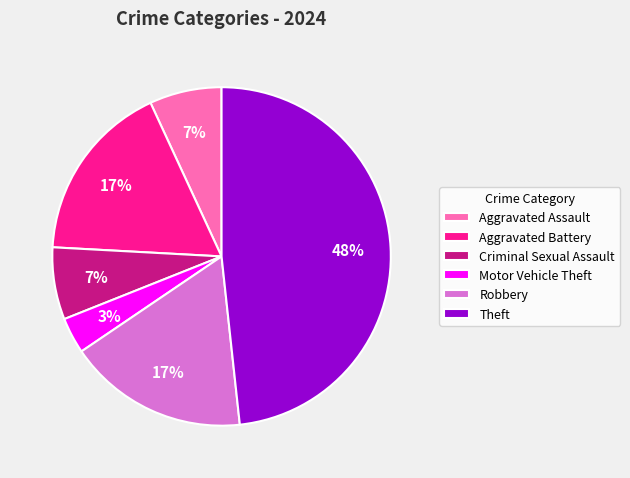

To the nearest percent, what is the average slice percentage?

17%